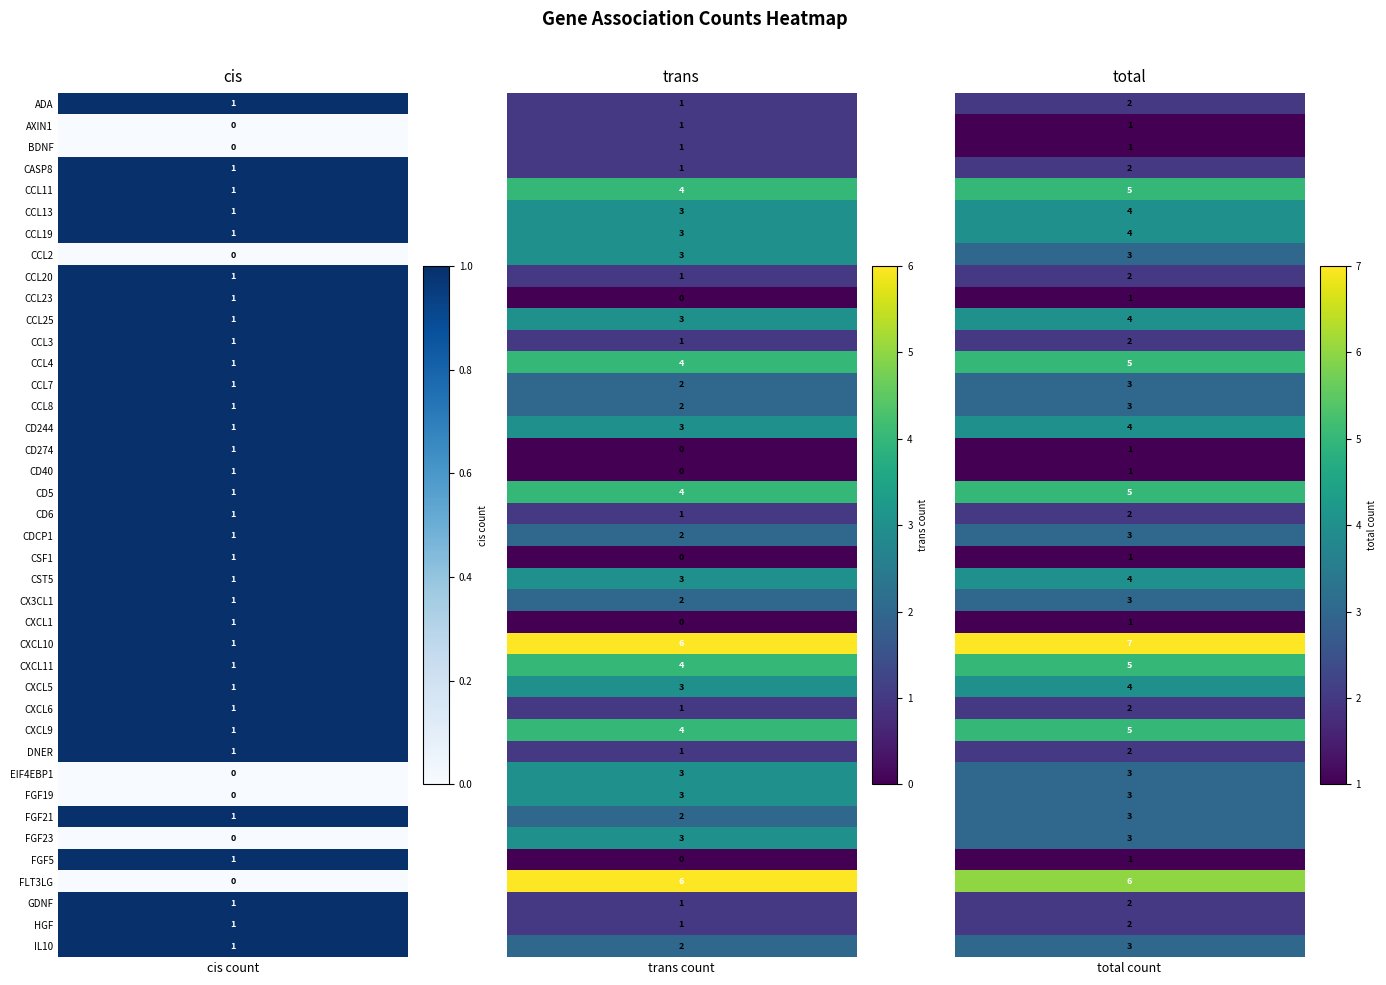

At which label does CD244 reach its minimum?

cis